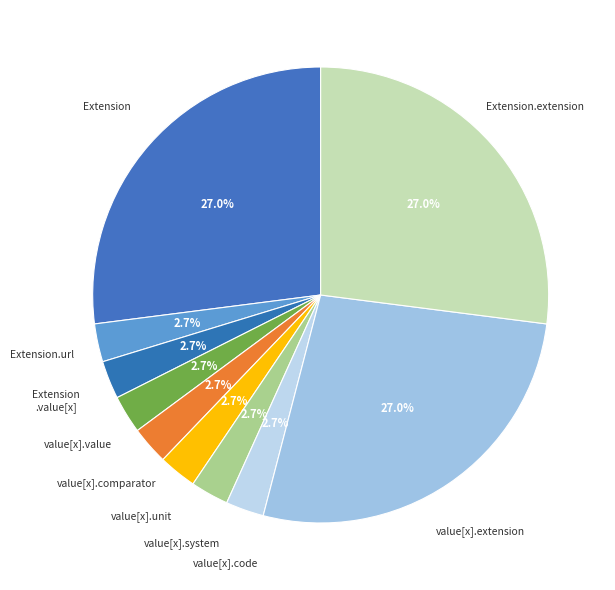

What percentage is NOT represented by value[x].comparator?

97.3%